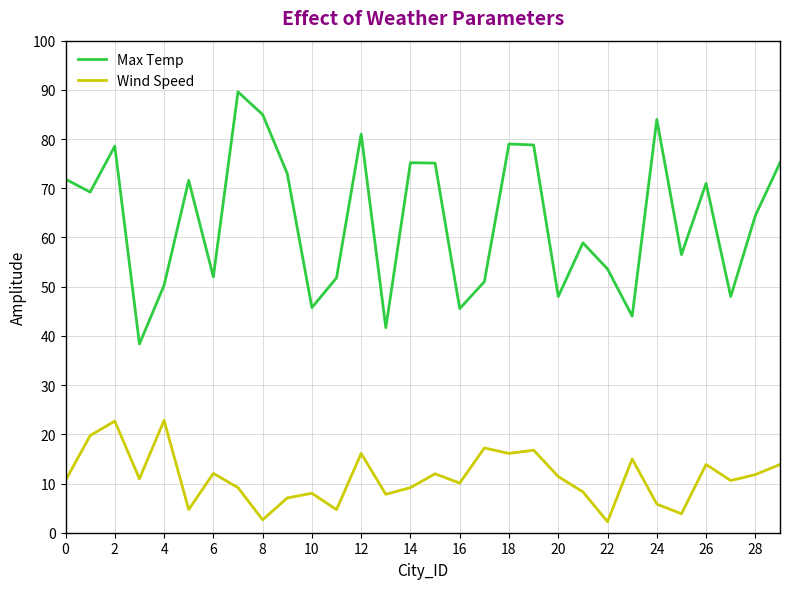

True or false: Wind Speed has more than 0 points higher than both neighbors.

True